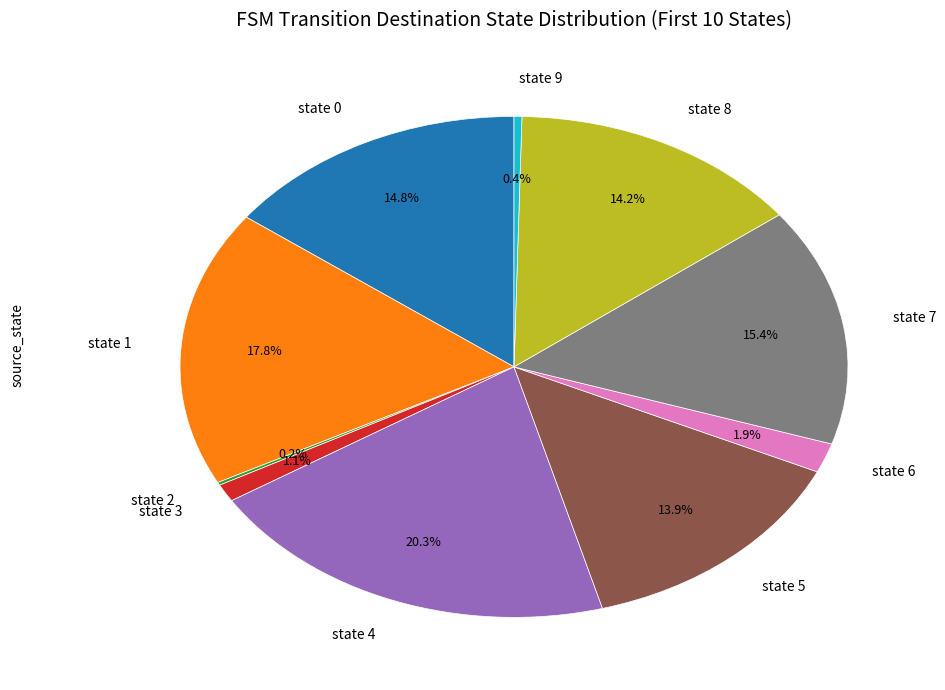

To the nearest percent, what is the difference between the state 7 and state 8 slice percentages?

1%